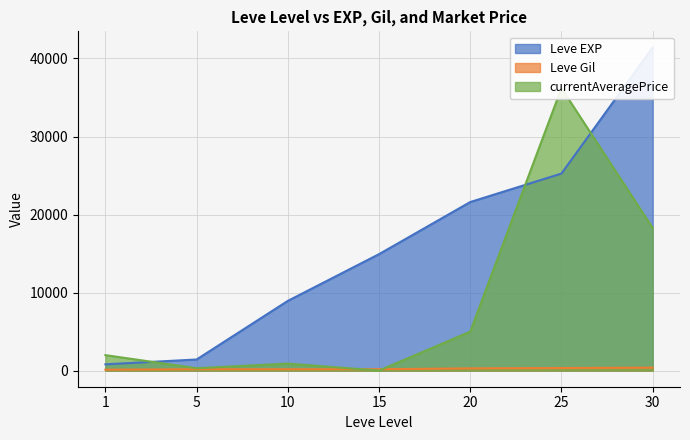

Reading left to right, transcribe all the data shown in this chart.

Leve EXP: 1=800.0	5=1420.0	10=8930.0	15=14920.0	20=21600.0	25=25250.0	30=41410.0
Leve Gil: 1=113.0	5=169.0	10=169.0	15=172.0	20=281.0	25=326.0	30=372.0
currentAveragePrice: 1=1979.1	5=300.3	10=889.2	15=0.0	20=4984.5	25=36199.1	30=18288.0